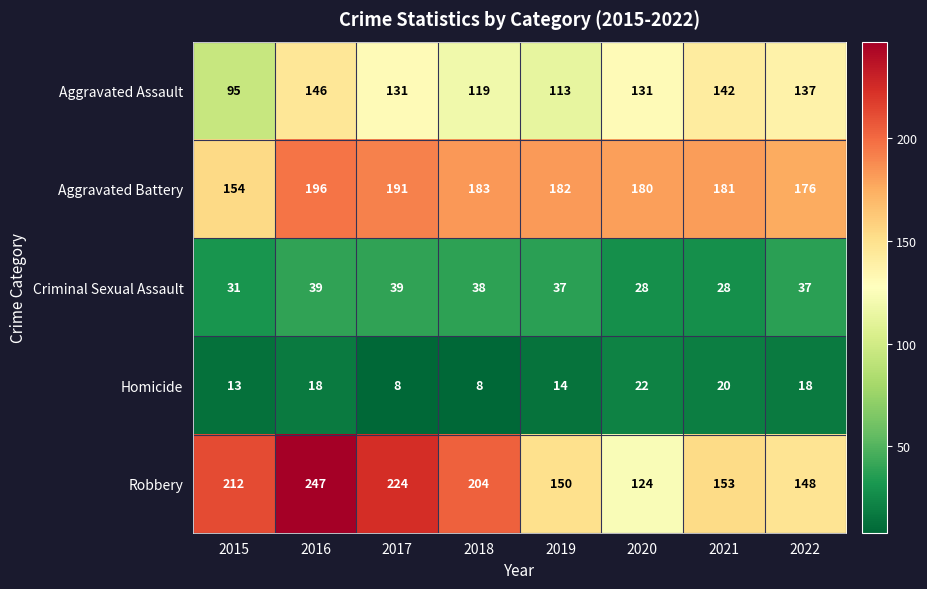

True or false: Robbery has a value of 297 at 2015.

False